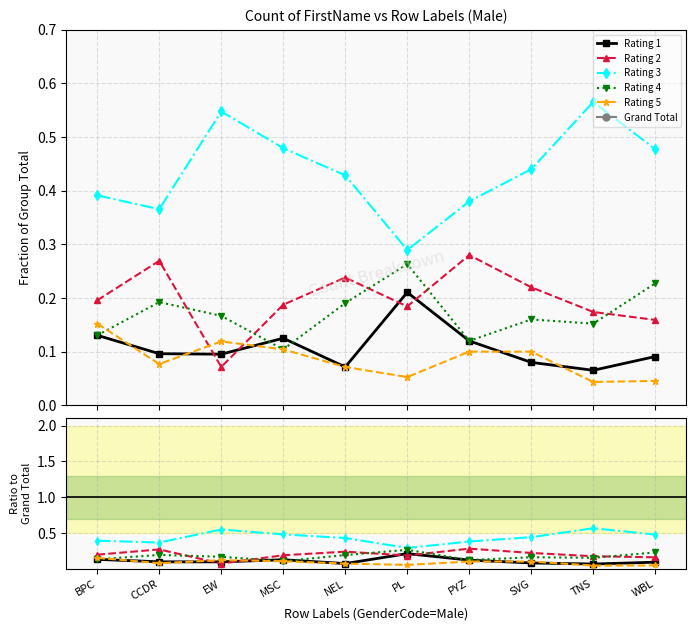

After their last crossing, which series has the higher values: Rating 5 or Rating 1?

Rating 1